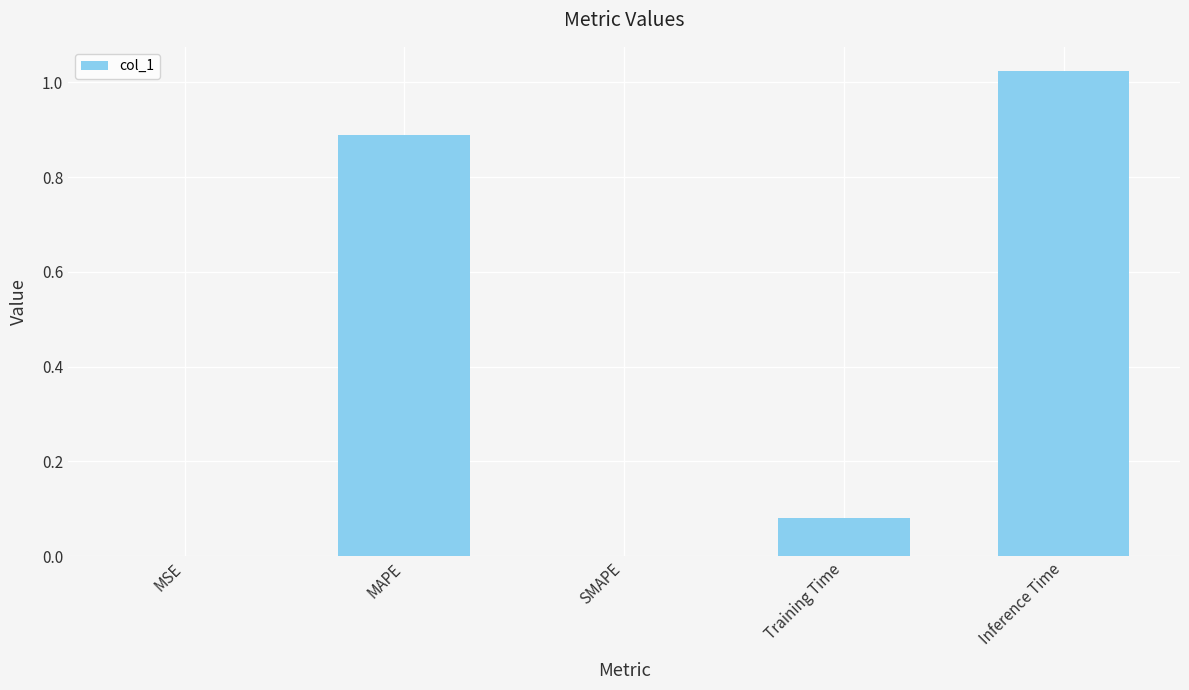

Which has a higher value, MAPE or SMAPE?

MAPE